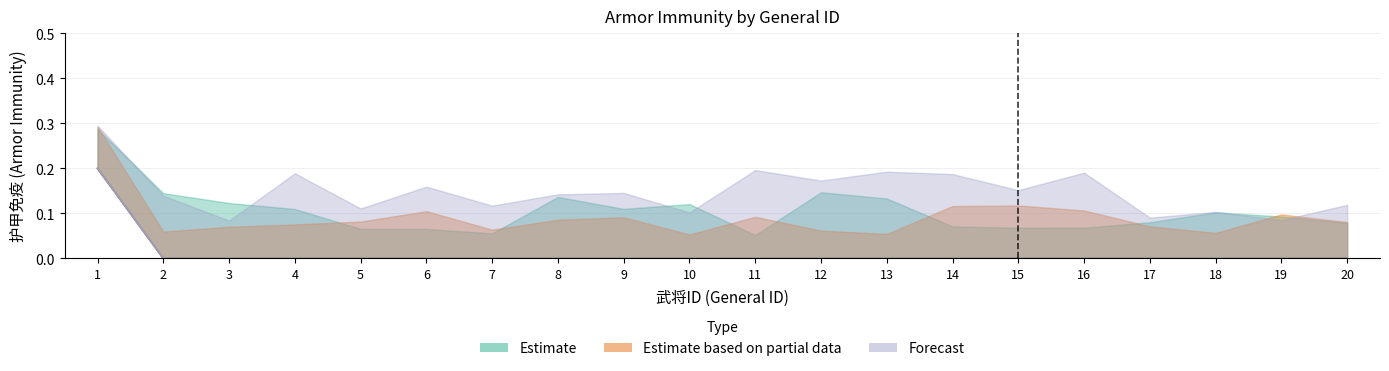

Does the chart have visible grid lines?

Yes